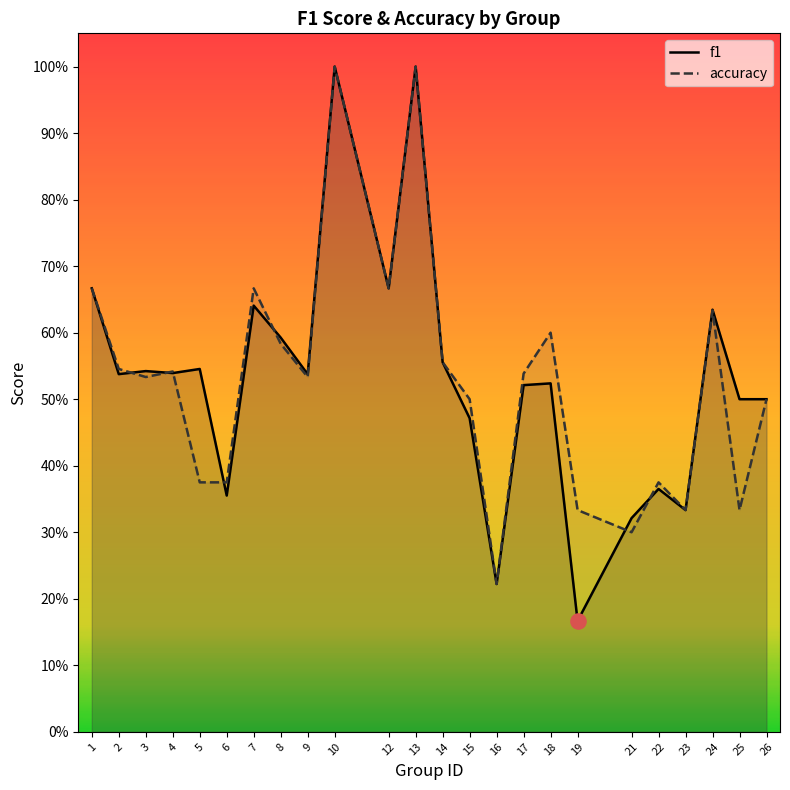

At which category is the sum across all series the highest?

10